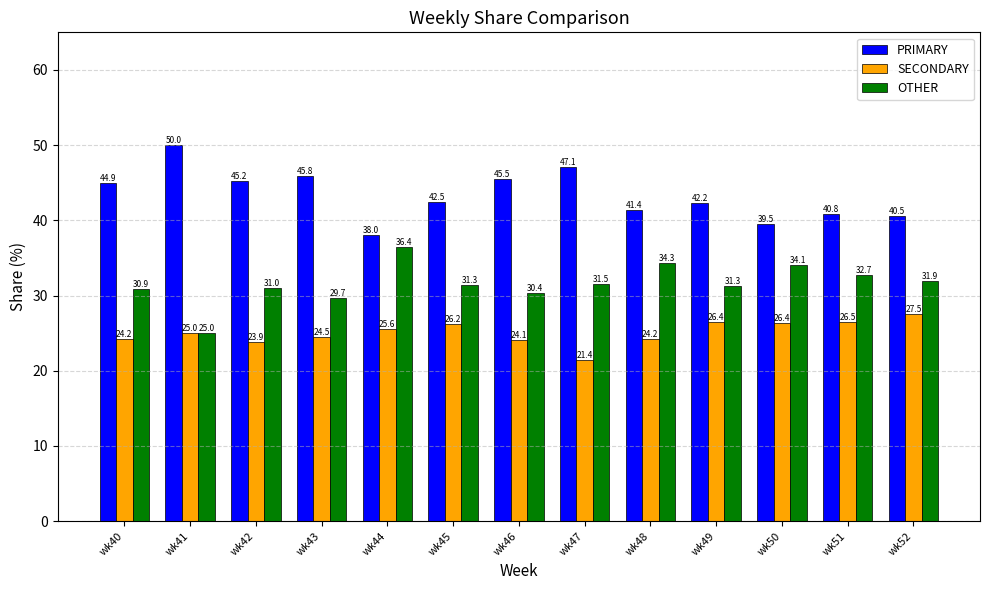

What is the difference between the second highest and second lowest values in the SECONDARY series?

2.7